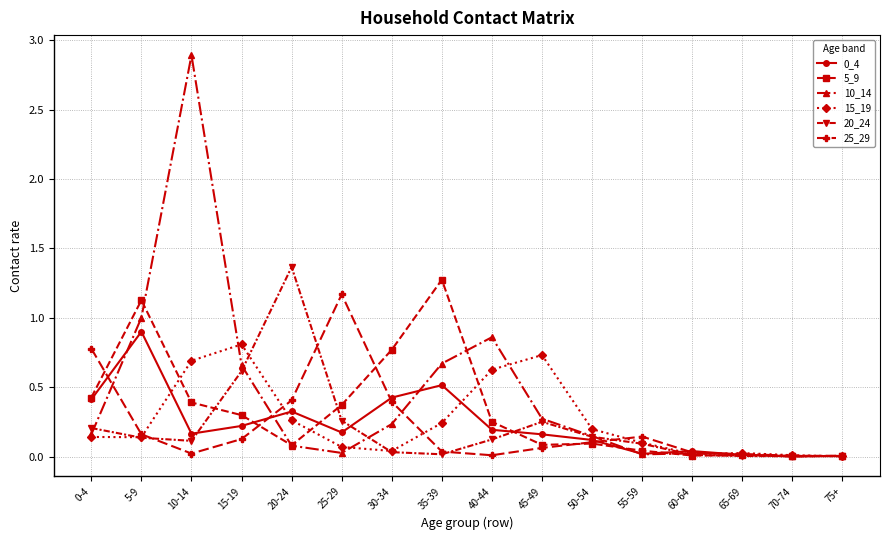

The value of 25_29 at 30-34 is 0.4. True or false?

True